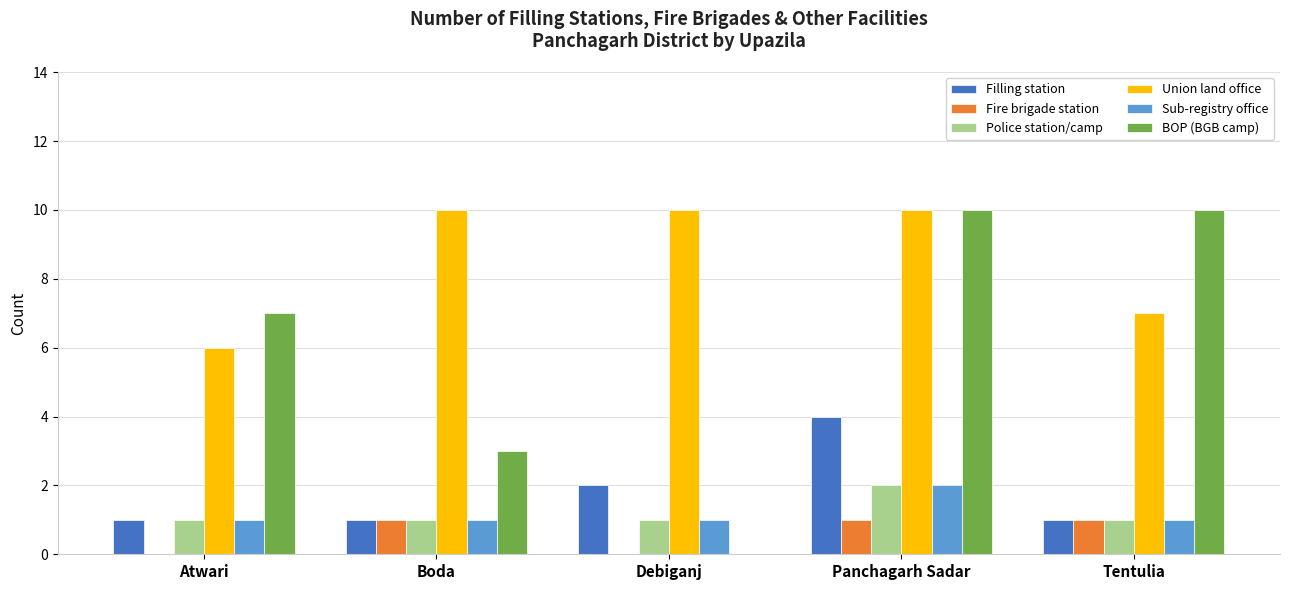

Is it true that Police station/camp equals 2 at Panchagarh Sadar?

True